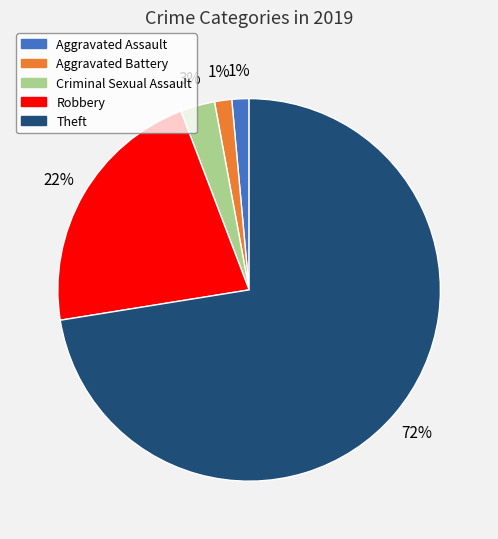

Which has a higher value, Theft or Criminal Sexual Assault?

Theft